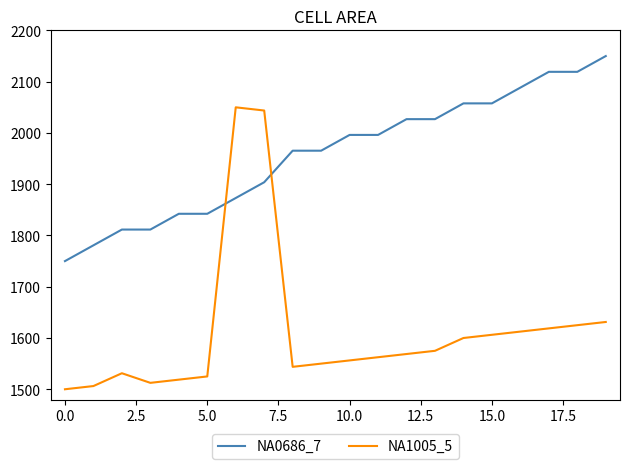

How many values in the NA0686_7 series are below 1996?

10